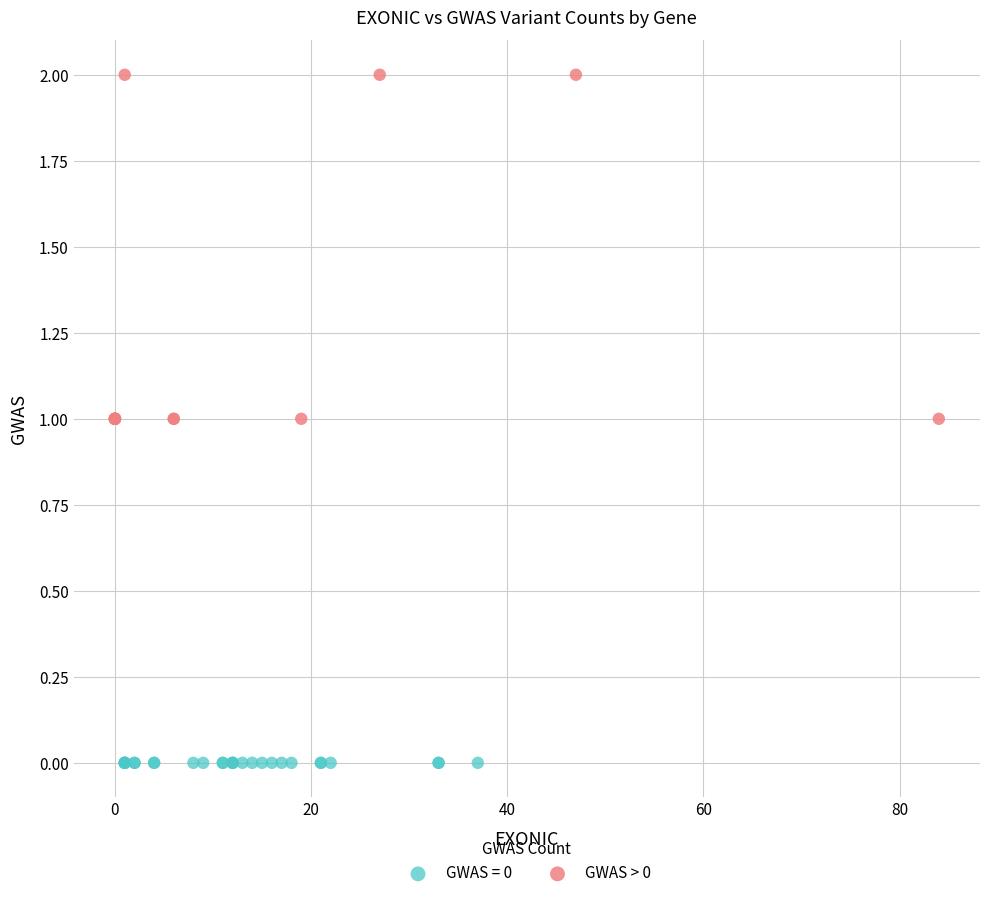

Which series reaches the maximum Y coordinate?

GWAS > 0